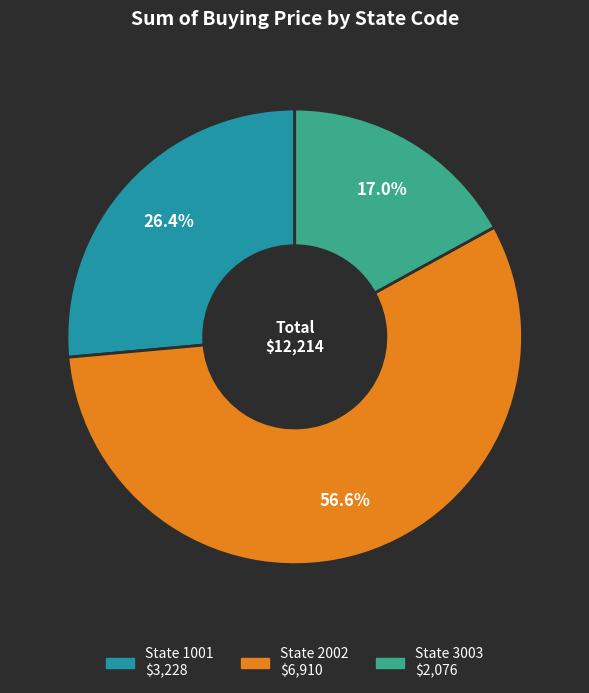

To the nearest percent, what is the difference between the largest and smallest slice percentages?

40%